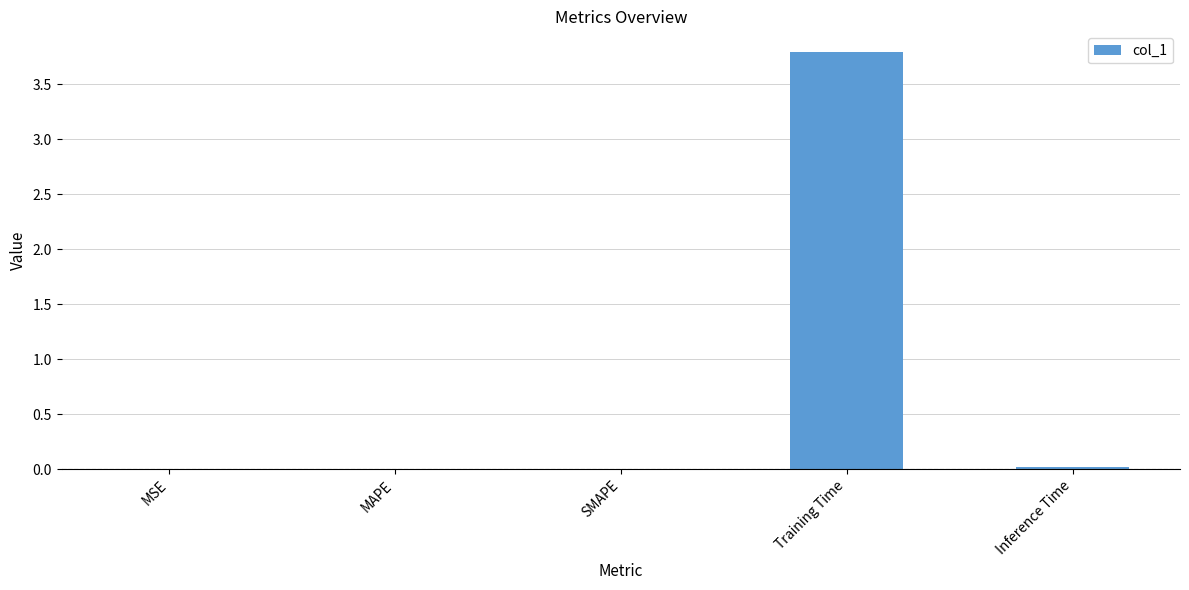

What is the sum of all values?

3.8